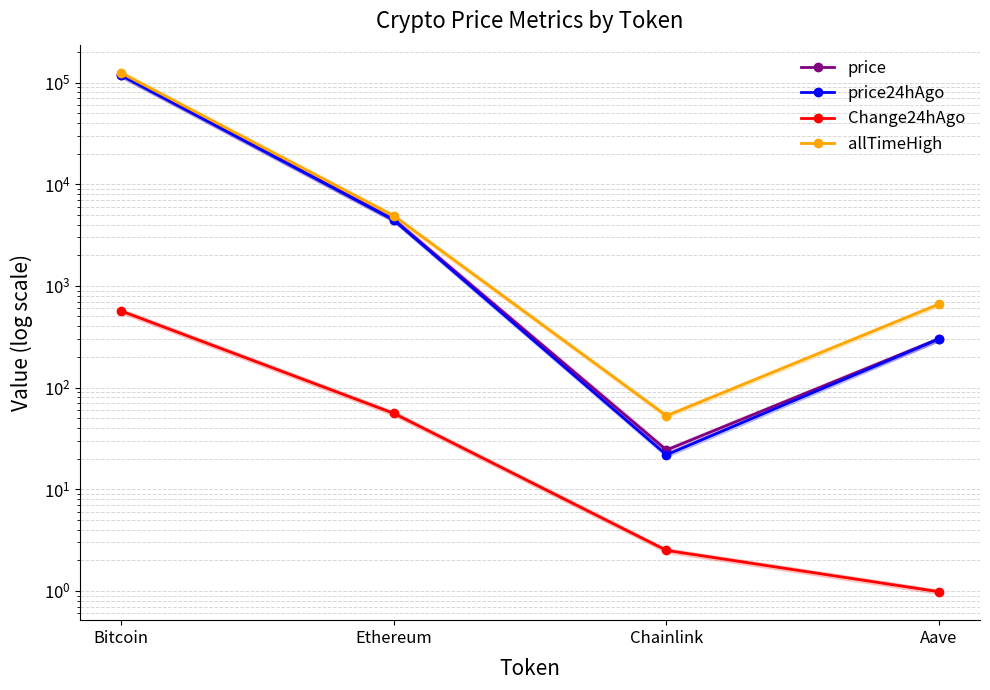

What is the spread (max minus min) of values at Chainlink?

50.2